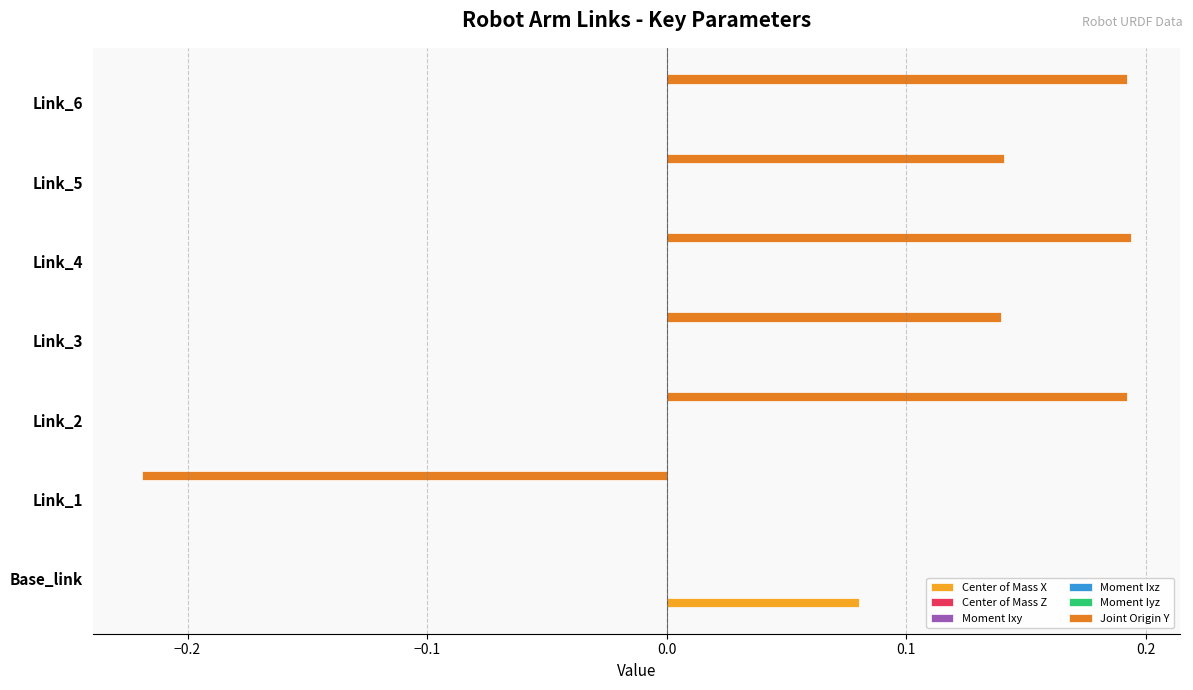

Is it true that Joint Origin Y equals 0.2 at Link_5?

False